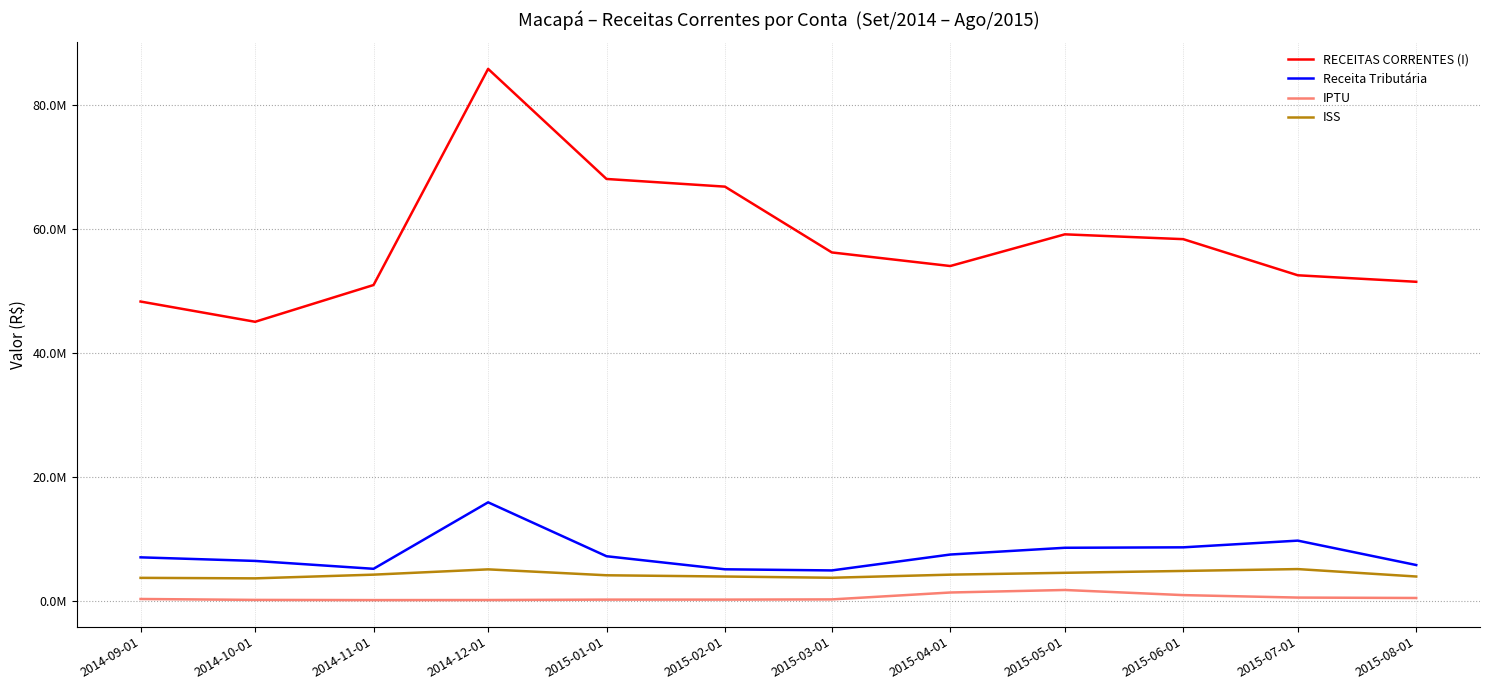

Reading left to right, list all the values displayed in this chart.

RECEITAS CORRENTES (I): 48298503.4	45028107.5	50963241.7	85861192.5	68088097.6	66848994.2	56223890.1	54031230.5	59147961.3	58370218.6	52536414.8	51485689.6
Receita Tributária: 6995456.3	6417444.6	5144984.4	15878783.2	7175234.0	5065713.5	4883765.0	7449193.9	8540793.0	8611624.3	9694006.3	5755269.3
IPTU: 270995.8	124420.2	94553.6	105960.4	169576.7	170140.7	204499.6	1318331.5	1725196.4	897821.7	499697.1	433703.0
ISS: 3683038.2	3602420.3	4200908.0	5055855.3	4100000.0	3900000.0	3700000.0	4200000.0	4500000.0	4800000.0	5100000.0	3900000.0